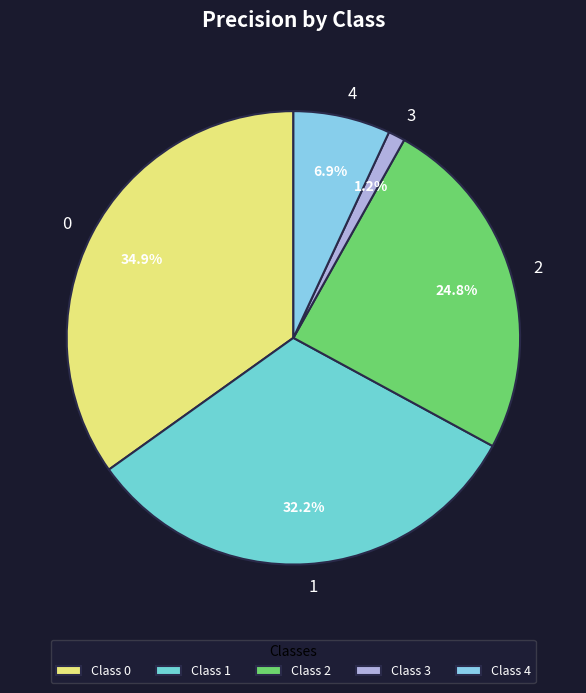

To the nearest percent, what is the difference between the 1 and 2 slice percentages?

7%